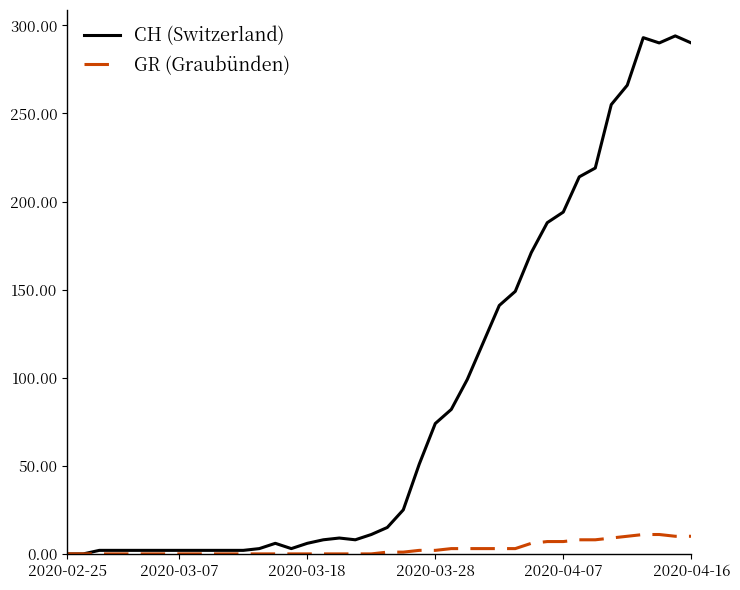

What is the difference between the maximum and second lowest values in the GR (Graubünden) series?

11